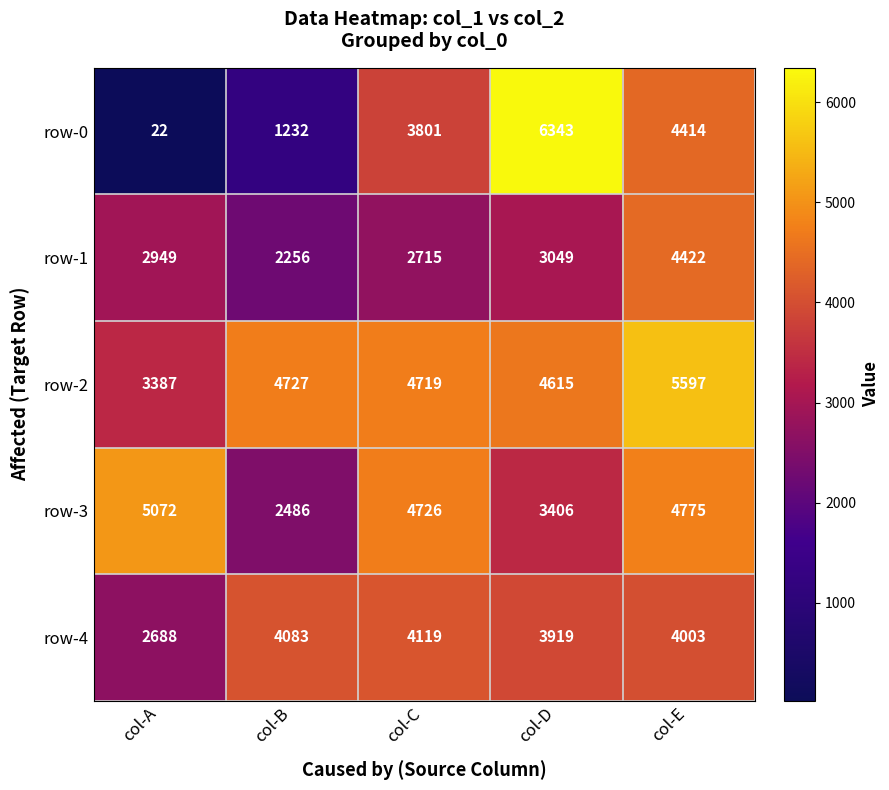

Which series has the largest total across all categories?

row-2